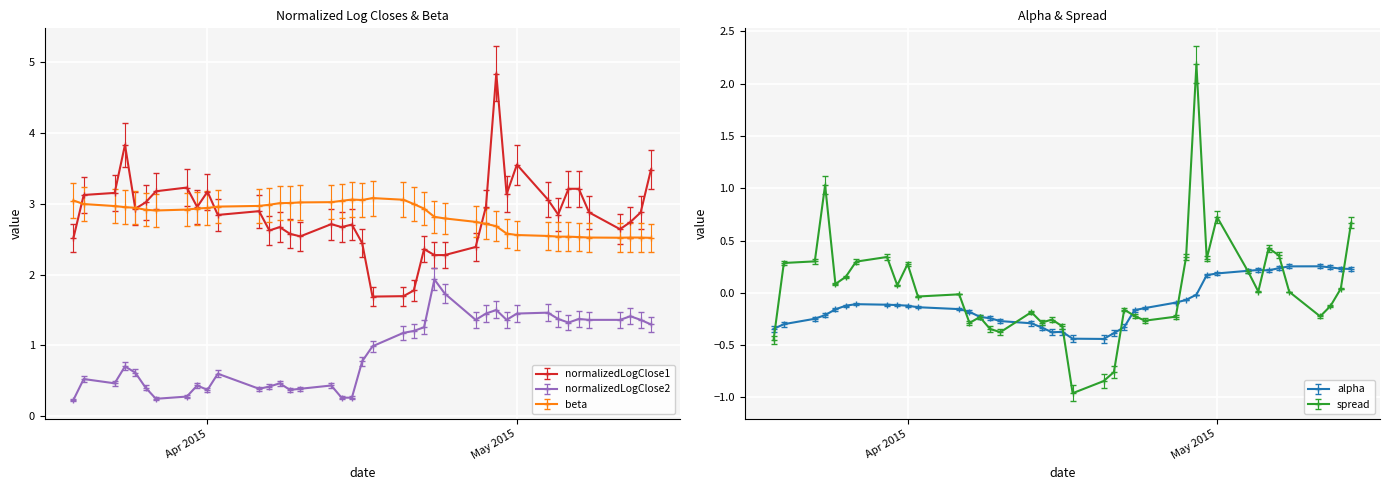

What is the spread (max minus min) of values at 2015-04-20?

3.9